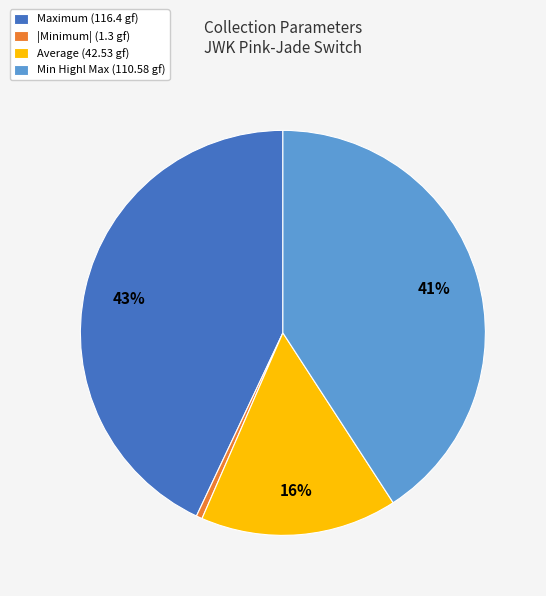

Which category has the smallest portion of the pie?

|Minimum| (1.3 gf)